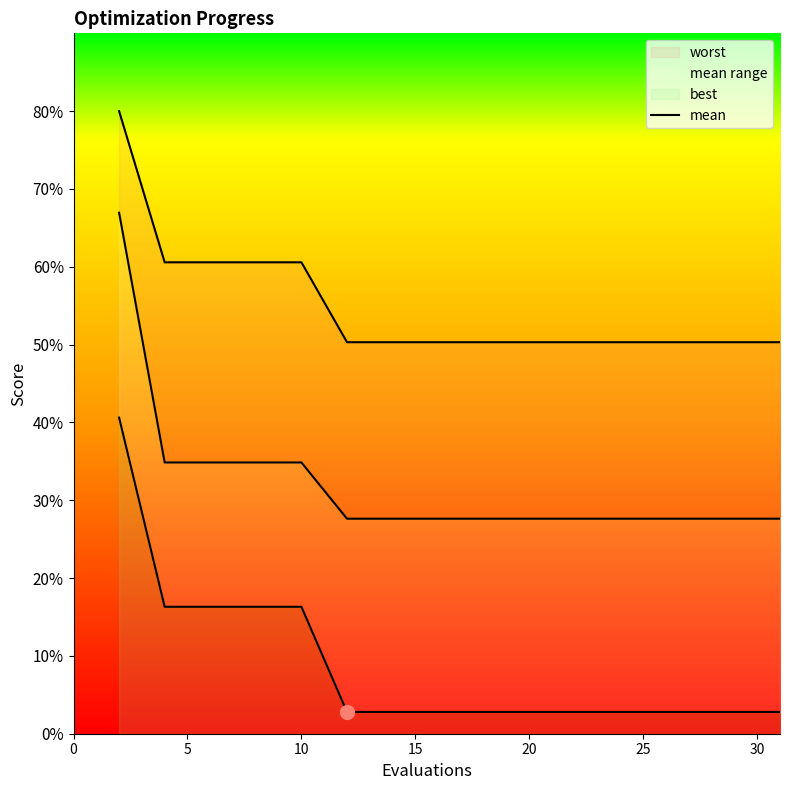

What are all the series names shown in the legend?

worst, mean, best